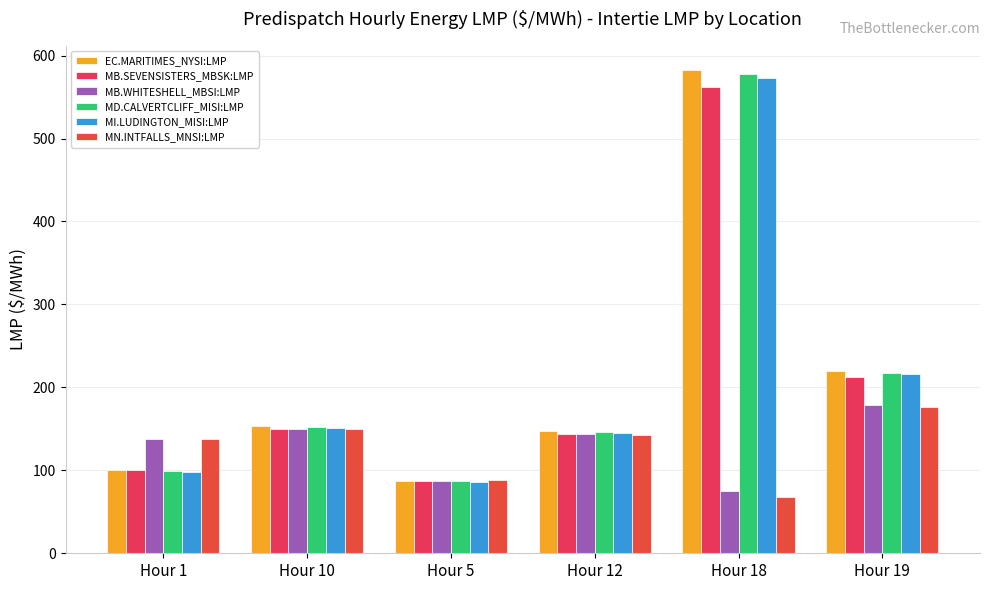

Read the MI.LUDINGTON_MISI:LMP value at Hour 12.

145.1